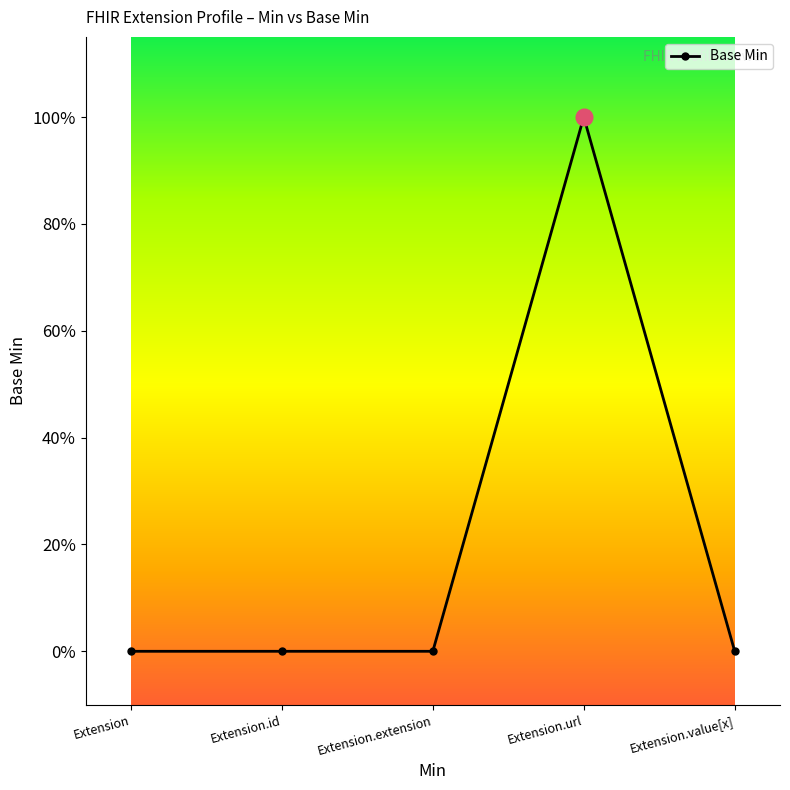

Is this an area chart (filled region under the line)?

No